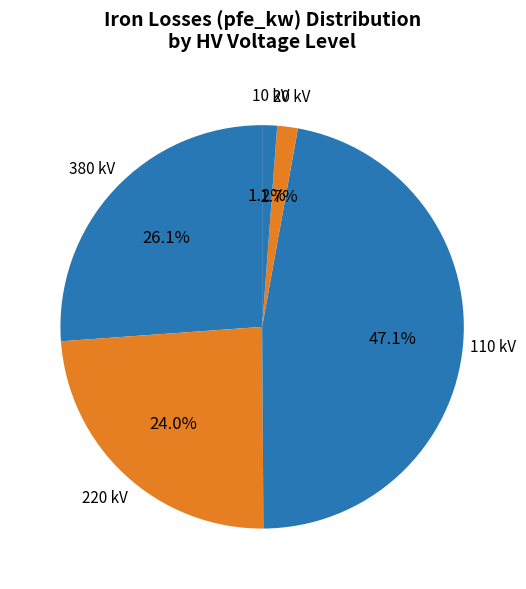

How many segments does this pie chart have?

5